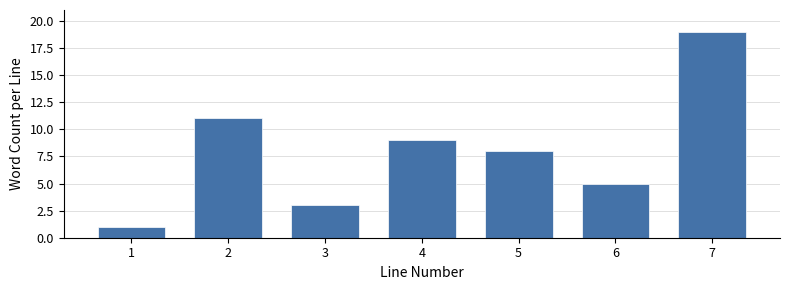

Reading left to right, what are all the values shown in this chart?

1	11	3	9	8	5	19